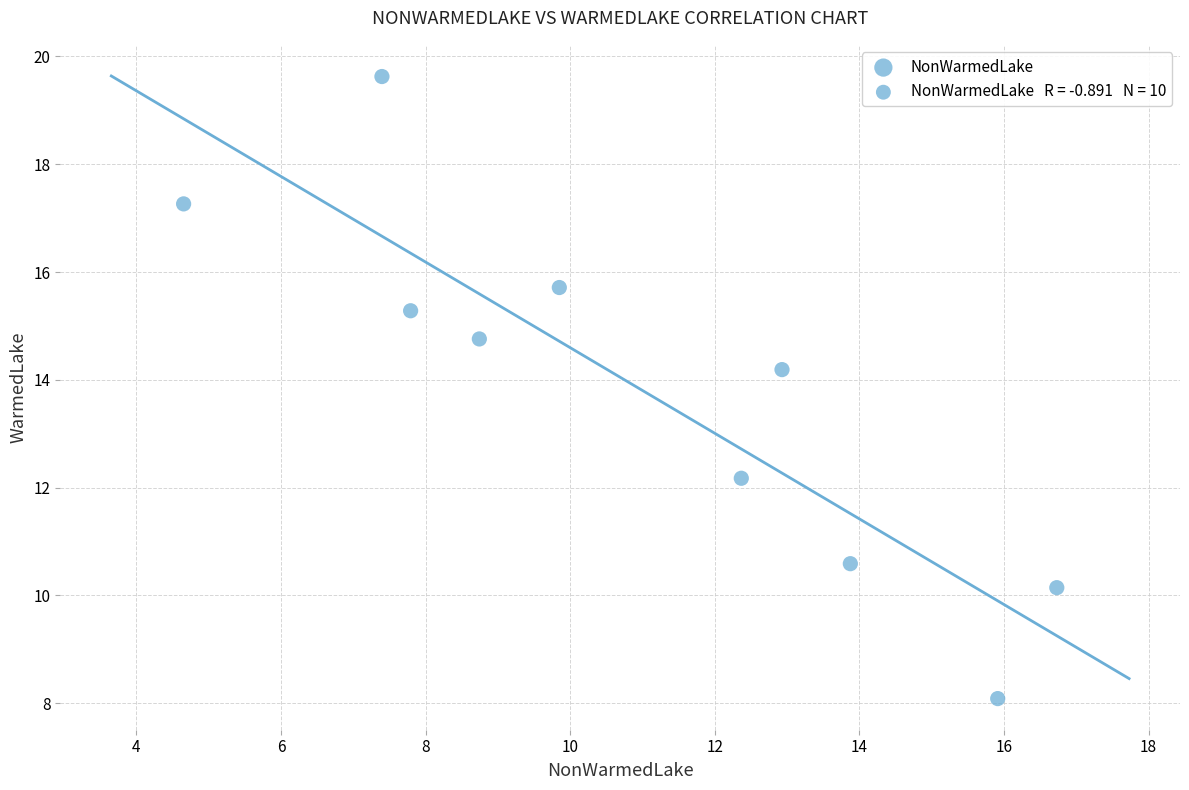

What Y value in the scatter plot is closest to 13?

12.2